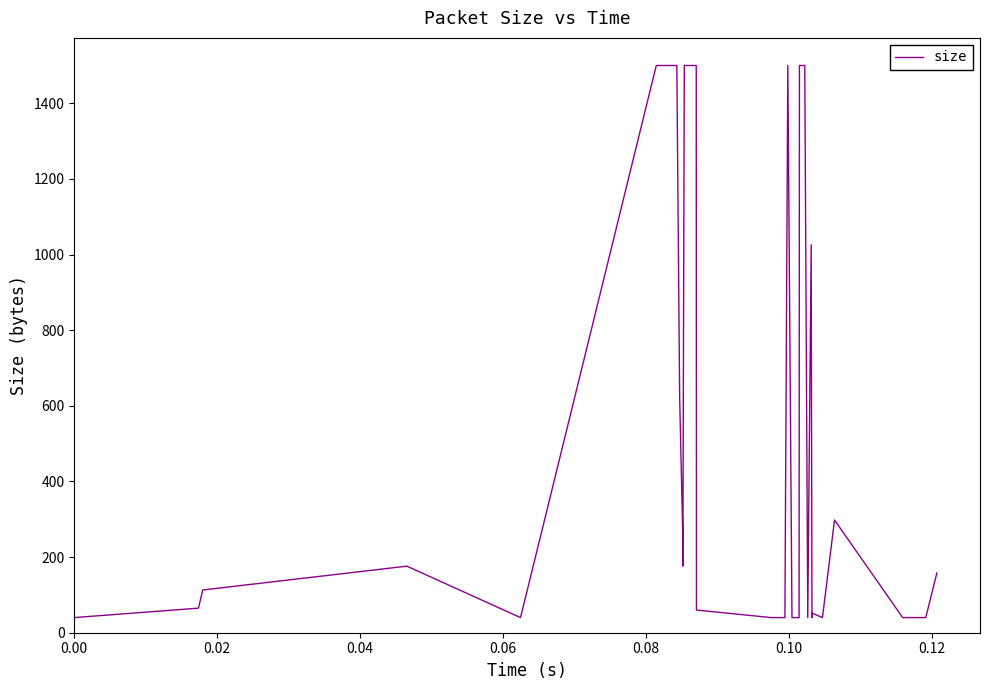

What is the smallest value displayed?

40